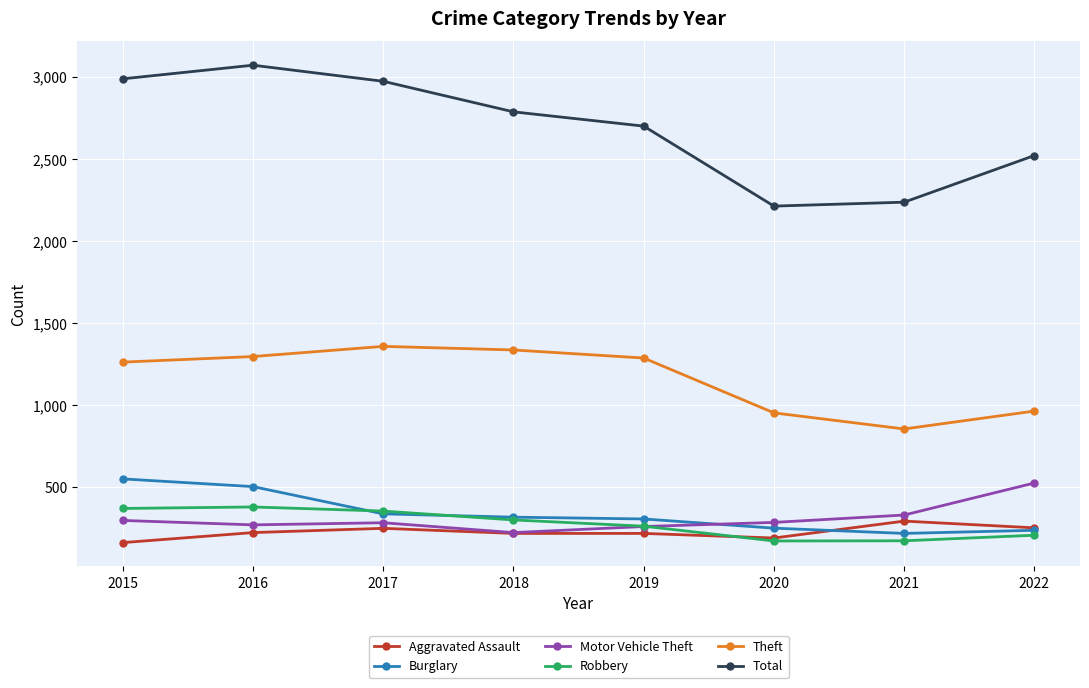

True or false: Robbery has a value of 209 at 2022.

True